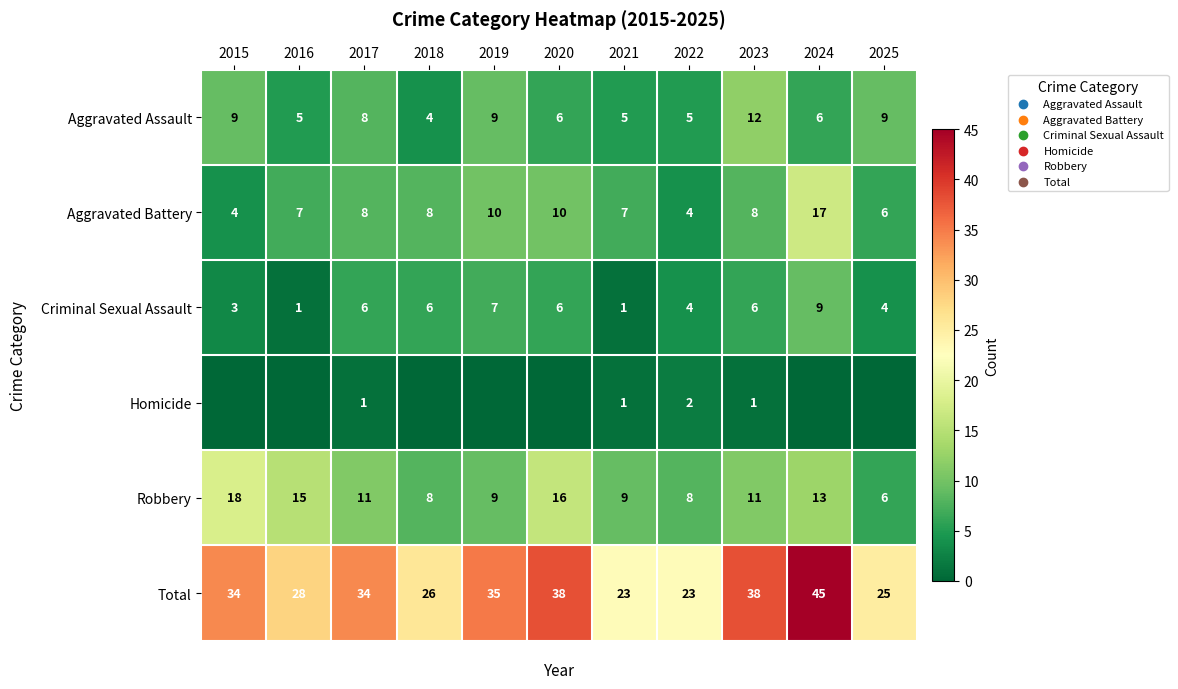

Which label corresponds to the smallest value in the chart?

2015